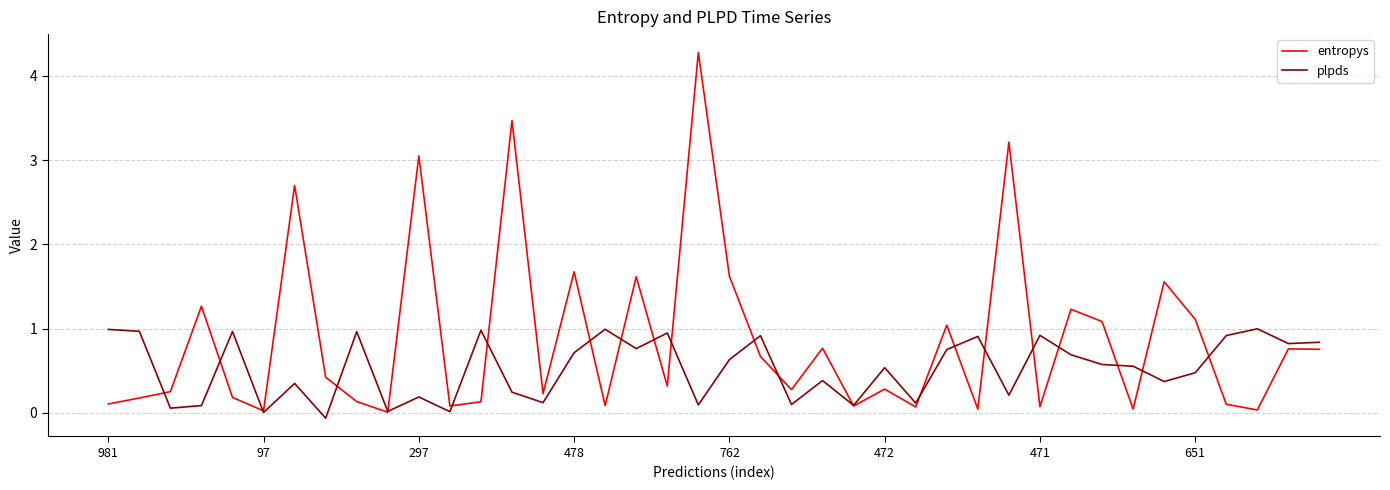

Which series has the largest total across all categories?

entropys